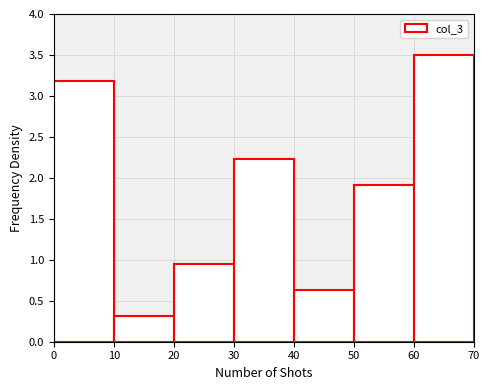

Reading left to right, list every bar in this chart as the range it spans on the x-axis followed by its height. The values are not printed on the chart, so give them approximately, as read against the axis.

0 to 10: 3.20
10 to 20: 0.30
20 to 30: 0.95
30 to 40: 2.25
40 to 50: 0.65
50 to 60: 1.90
60 to 70: 3.50